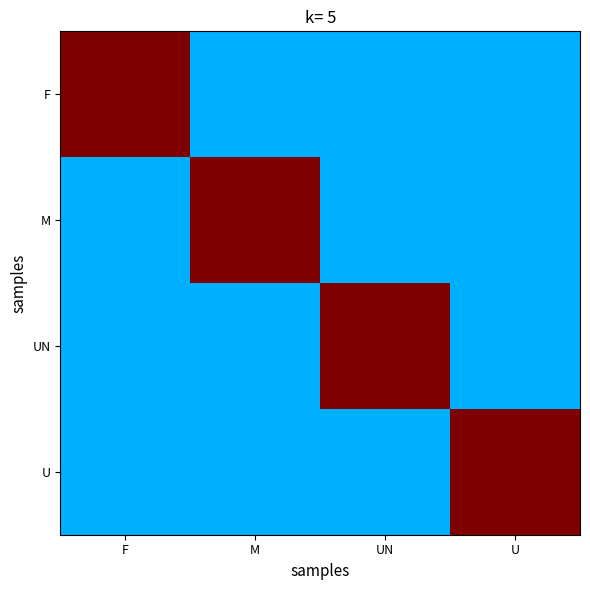

At UN, list the series in order from smallest to largest.

F, M, U, UN